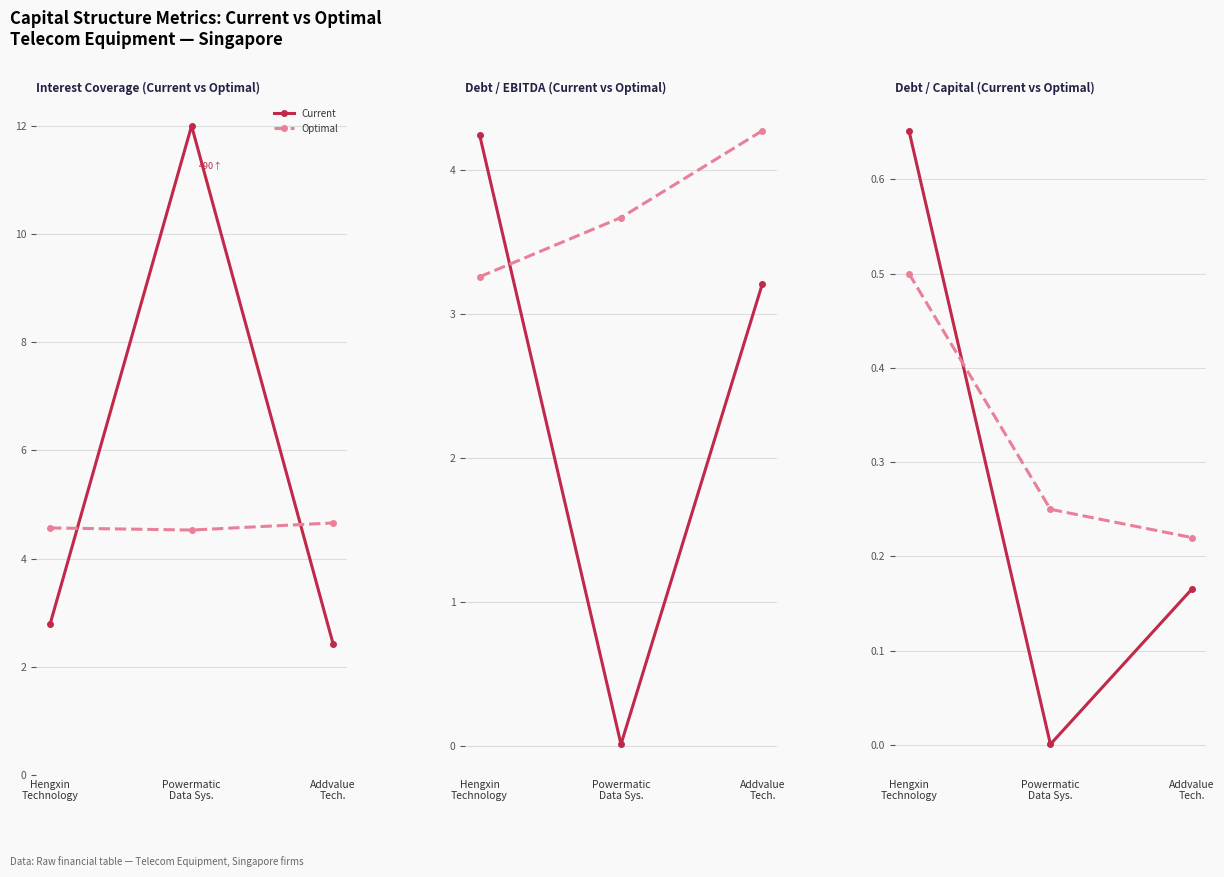

How many lines are shown in the chart?

2